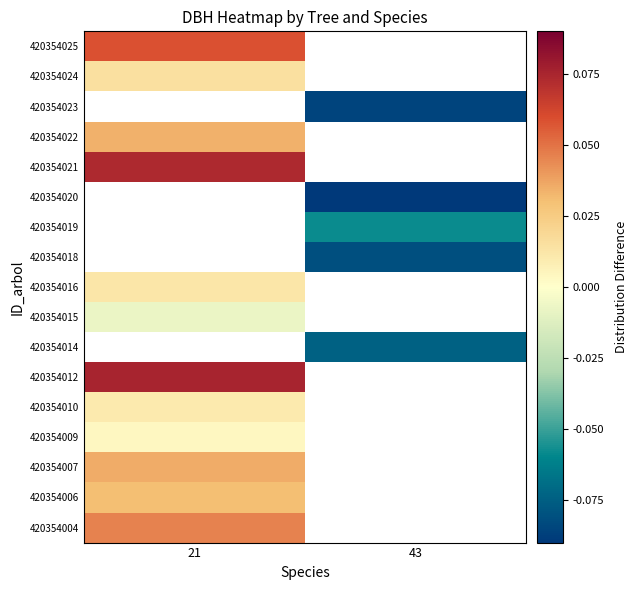

At which label does 420354024 reach its peak?

21